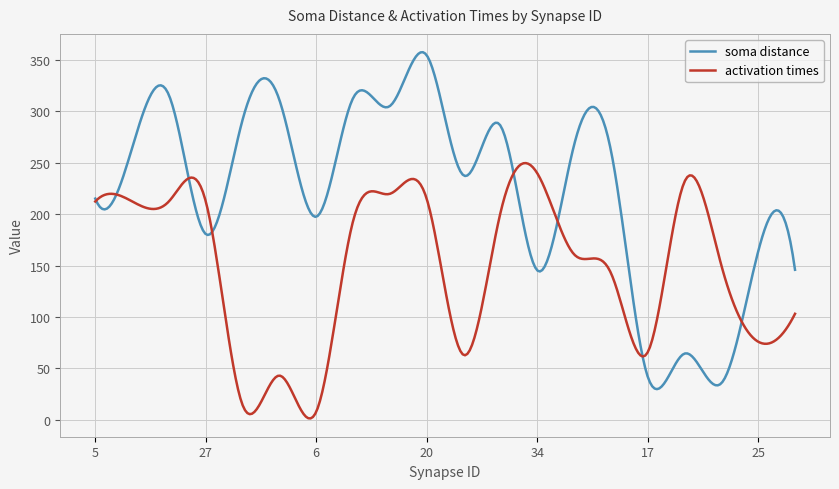

Does the chart display data point markers on the line(s)?

No